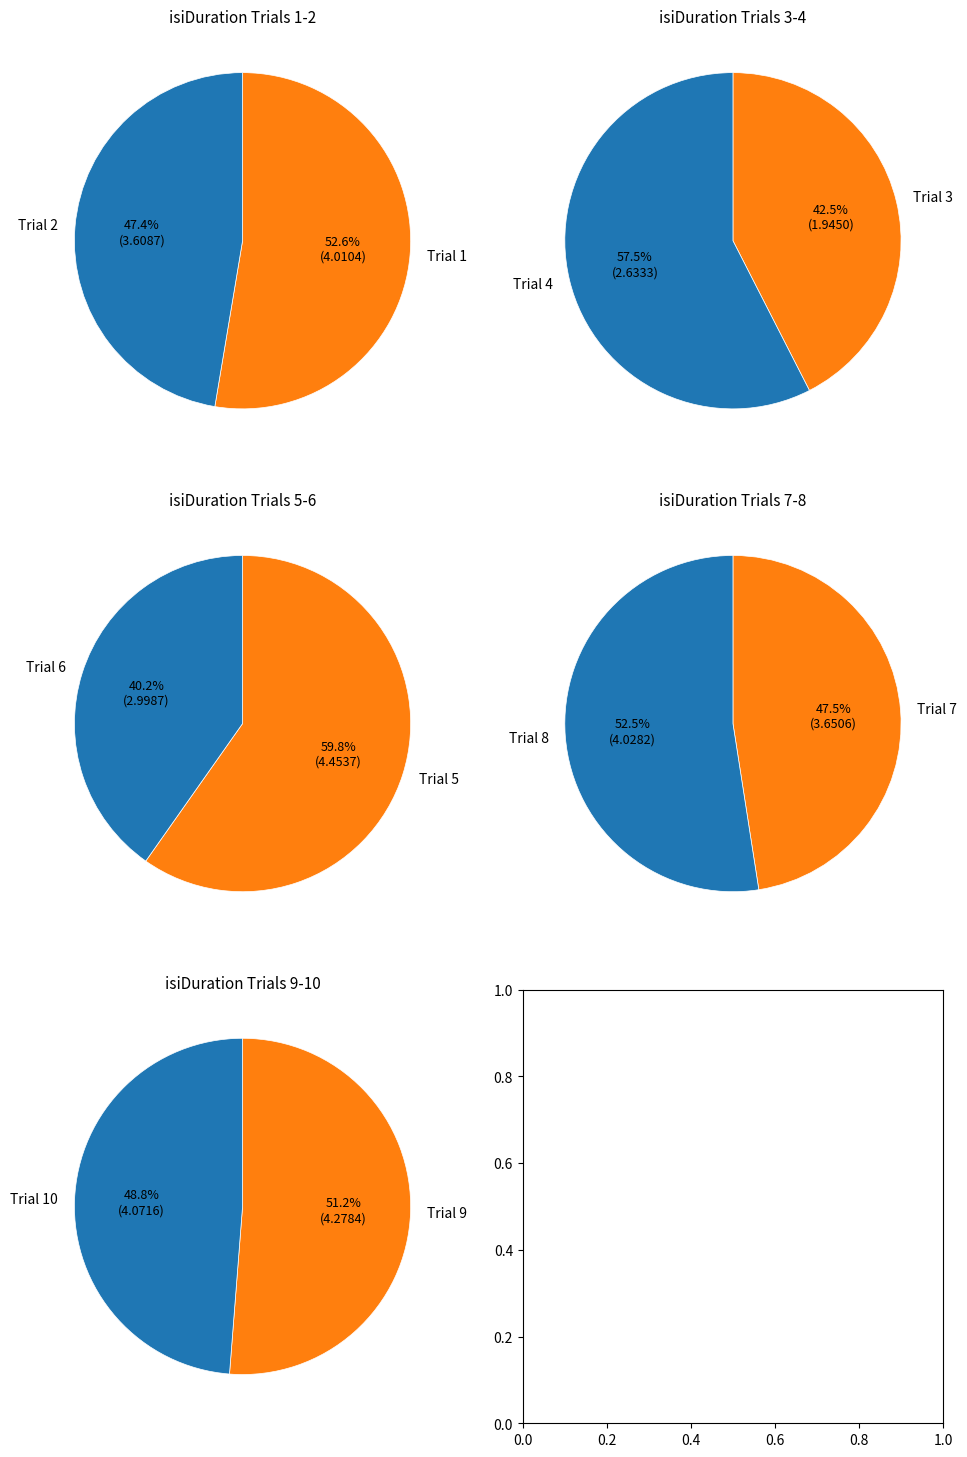

Combined, what portion of the pie is 8 and 7?

21.5%